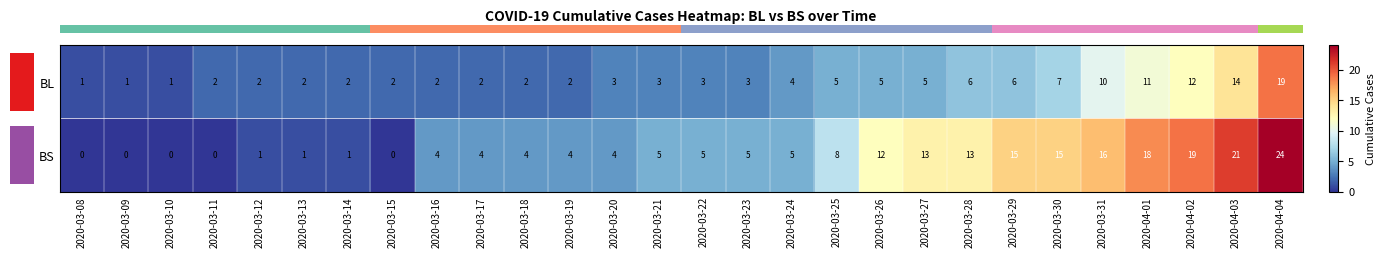

How many data points does each series have?

28